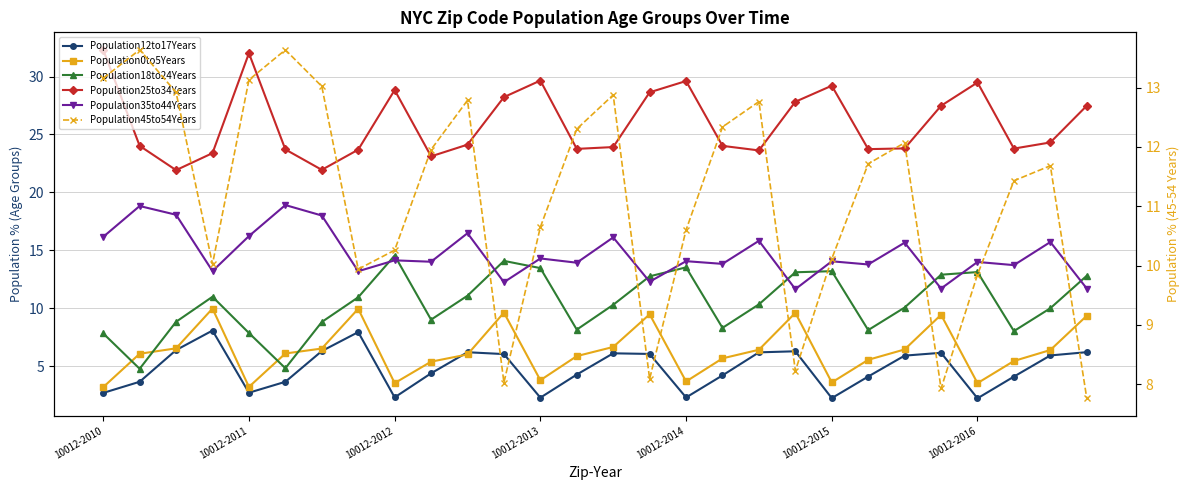

How many times do Population18to24Years and Population45to54Years cross each other?

13